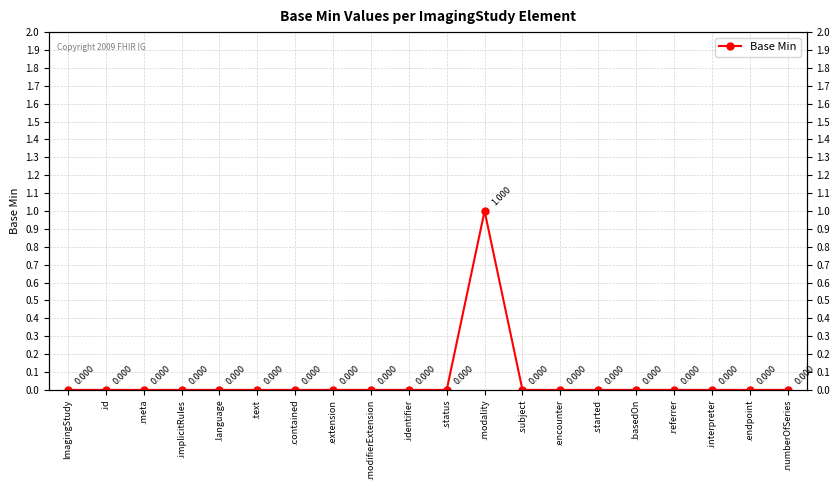

What is the difference between the maximum and minimum values?

1